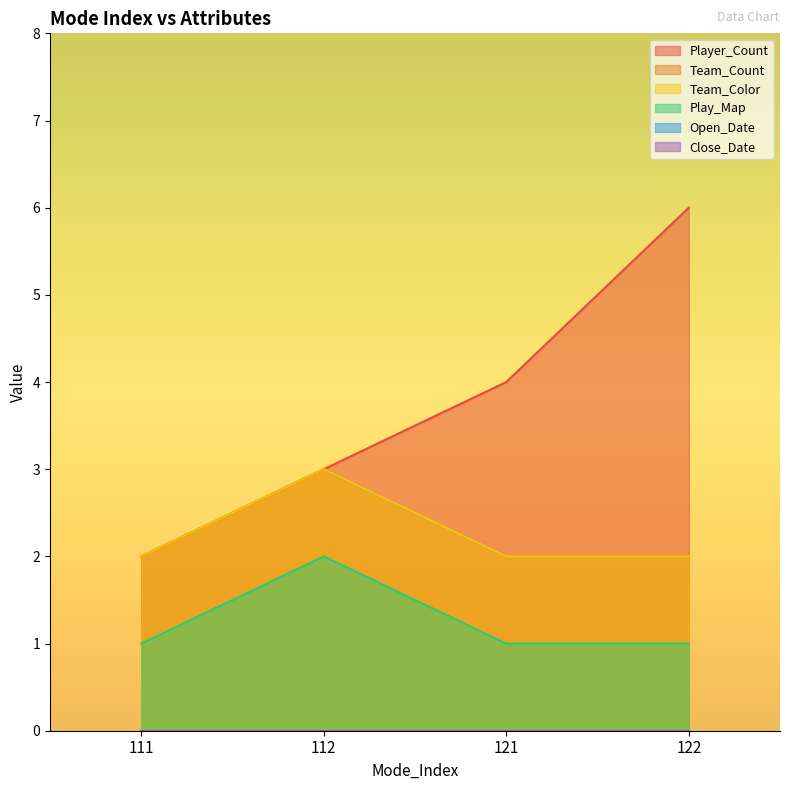

What is the maximum value for Team_Color?

3